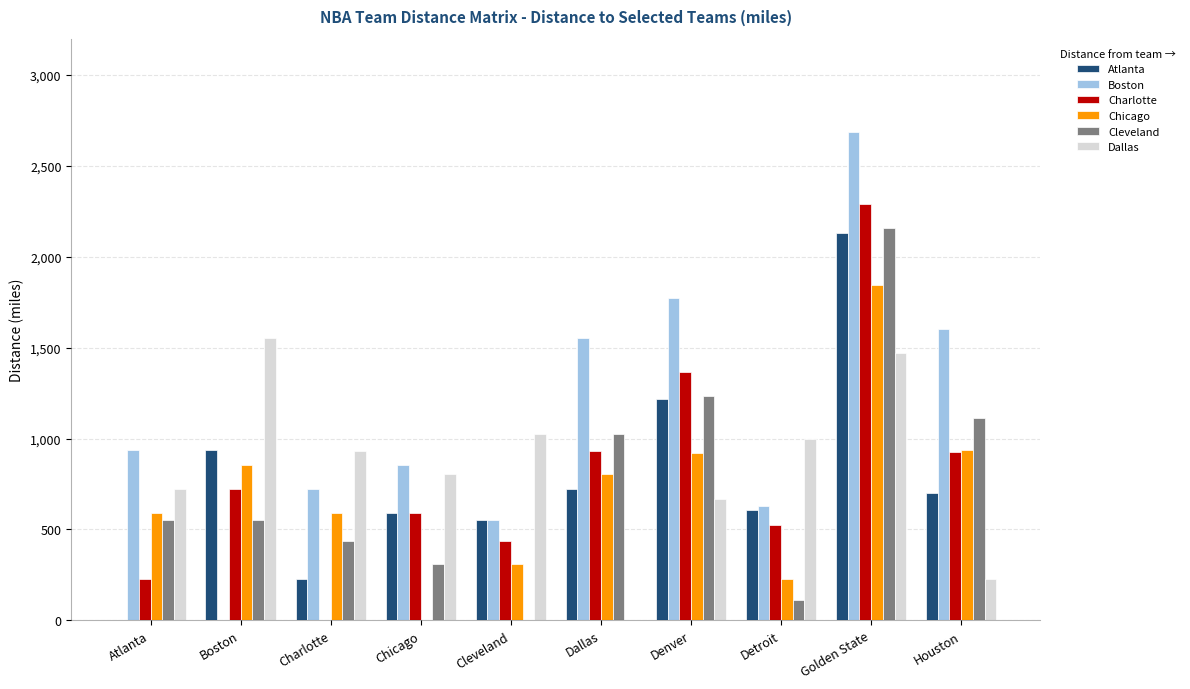

What is the sum of all Cleveland values?

7491.9